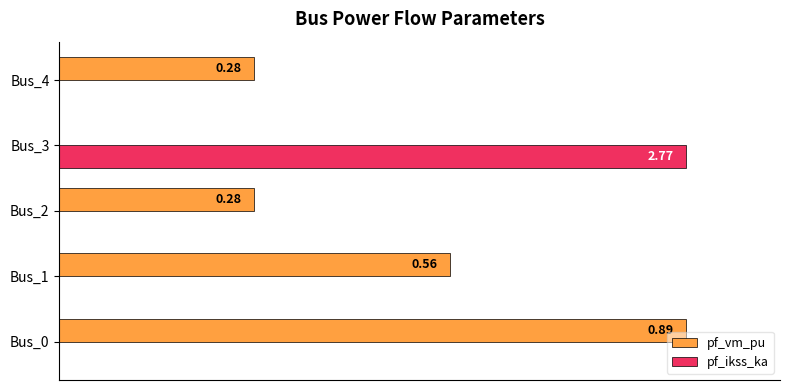

What are all the series names shown in the legend?

pf_vm_pu, pf_ikss_ka